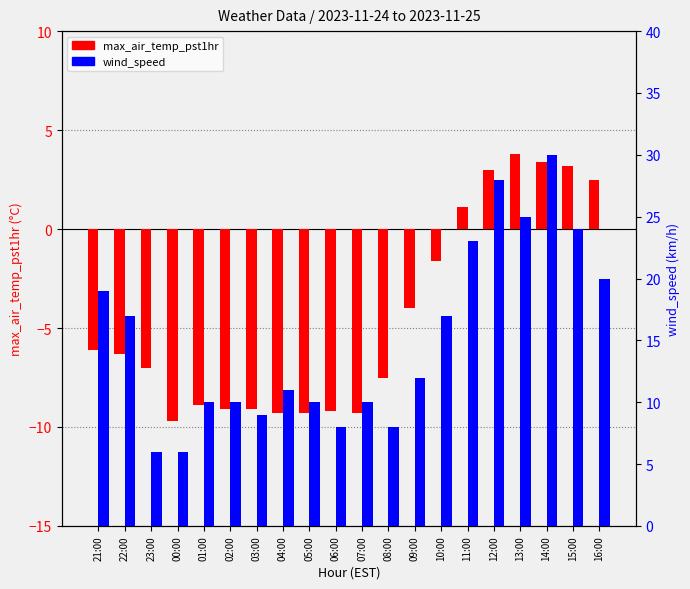

What is the label of the 14th bar from the left?

10:00